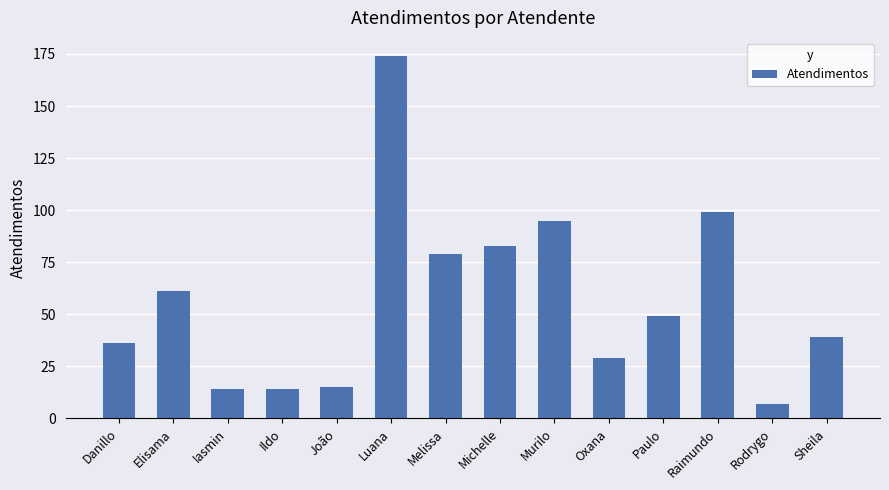

True or false: the data shows 21 at Sheila.

False